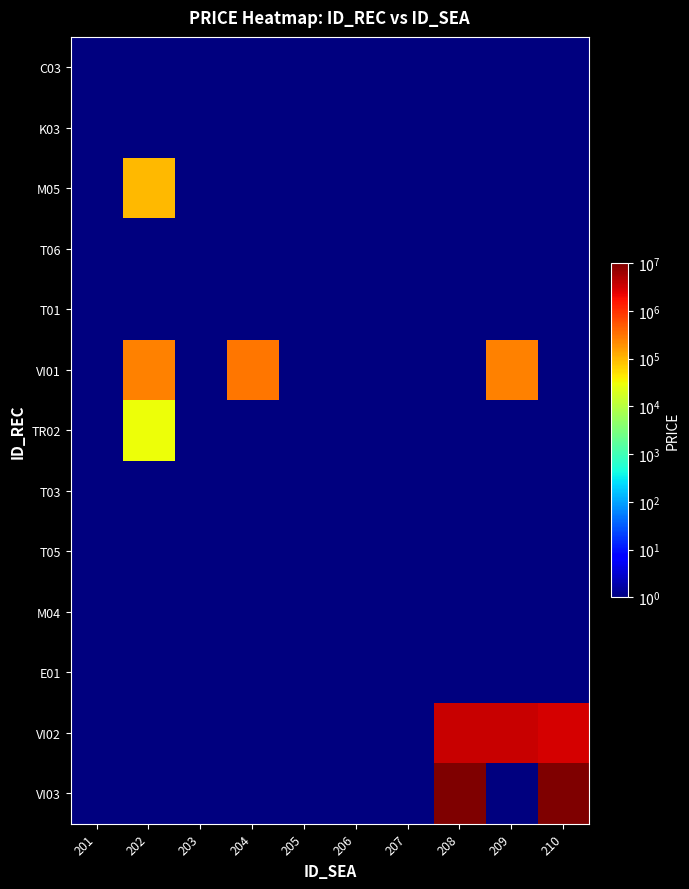

Rank the series by their maximum value, from lowest to highest.

C03, K03, T06, T01, T03, T05, M04, E01, TR02, M05, VI01, VI02, VI03